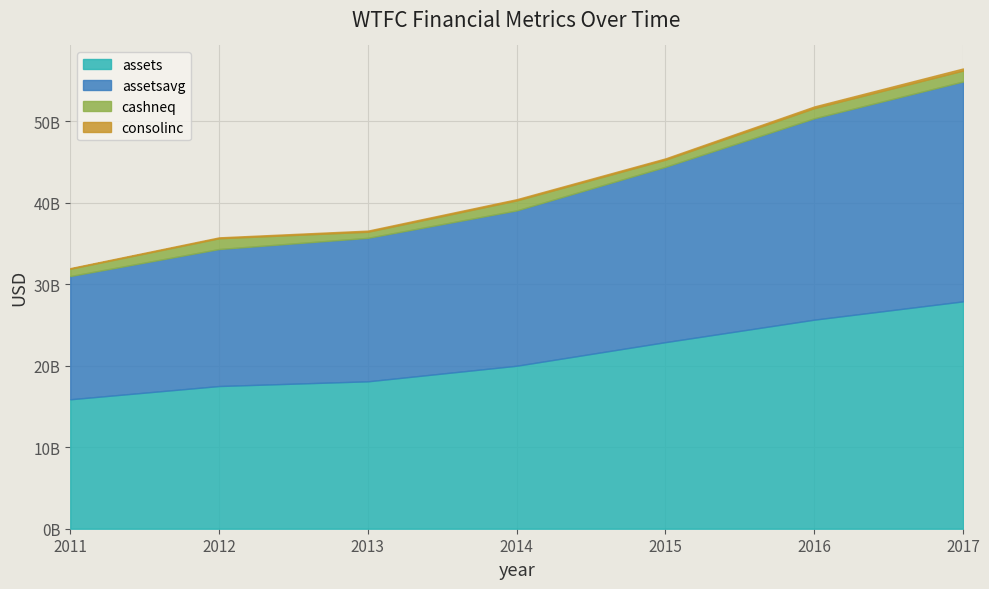

What are all the series names shown in the legend?

assets, assetsavg, cashneq, consolinc